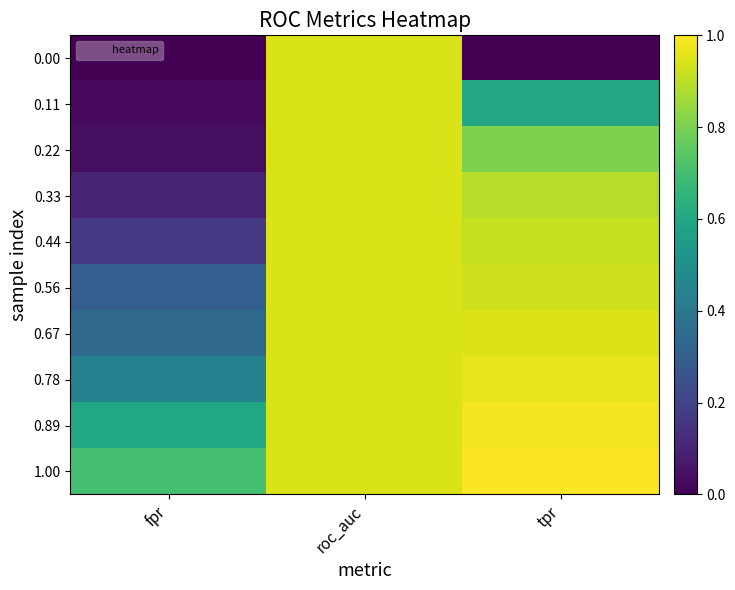

Reading left to right, list all the values displayed in this chart.

0.00: fpr=0.0	roc_auc=0.9	tpr=0.0
0.11: fpr=0.0	roc_auc=0.9	tpr=0.6
0.22: fpr=0.0	roc_auc=0.9	tpr=0.8
0.33: fpr=0.1	roc_auc=0.9	tpr=0.9
0.44: fpr=0.2	roc_auc=0.9	tpr=0.9
0.56: fpr=0.3	roc_auc=0.9	tpr=0.9
0.67: fpr=0.3	roc_auc=0.9	tpr=0.9
0.78: fpr=0.4	roc_auc=0.9	tpr=1.0
0.89: fpr=0.6	roc_auc=0.9	tpr=1.0
1.00: fpr=0.7	roc_auc=0.9	tpr=1.0